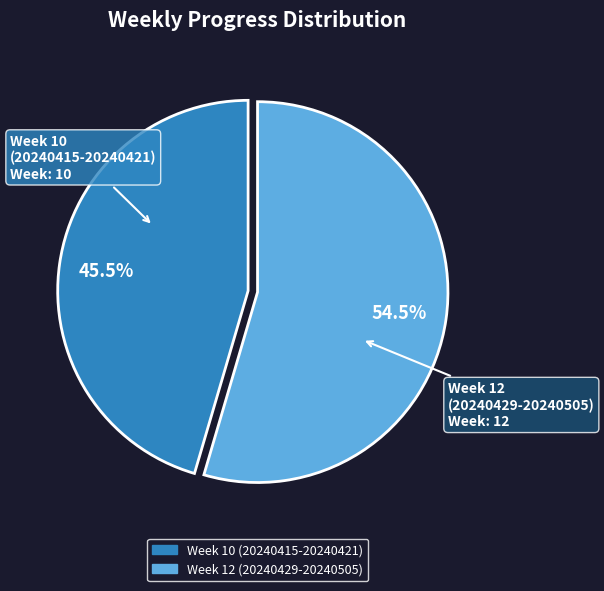

Count the number of slices in the pie.

2